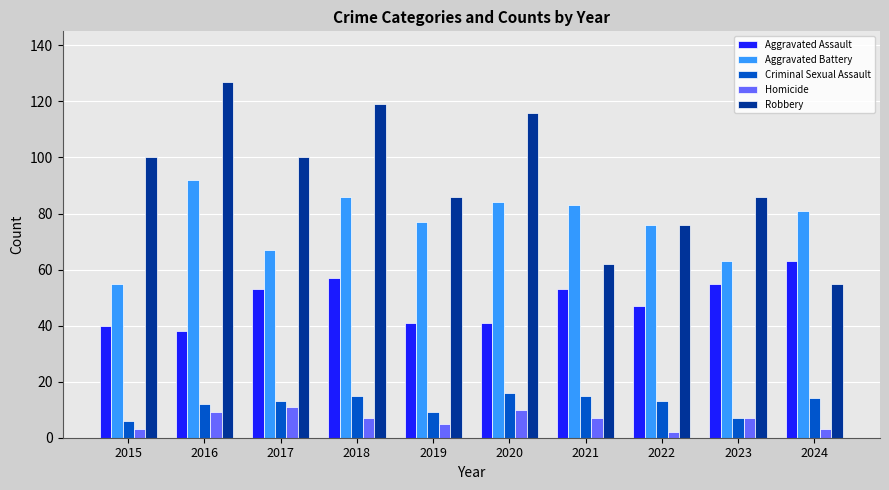

How many data points in Aggravated Assault are less than 53?

5